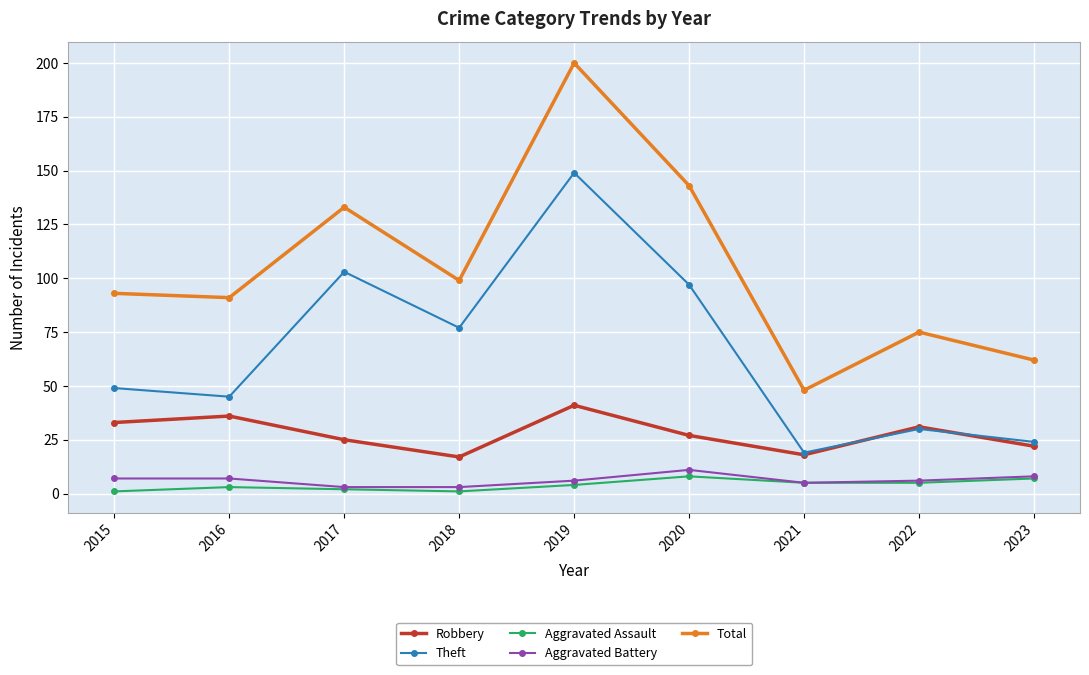

Is it true that Aggravated Assault equals 2 at 2017?

True